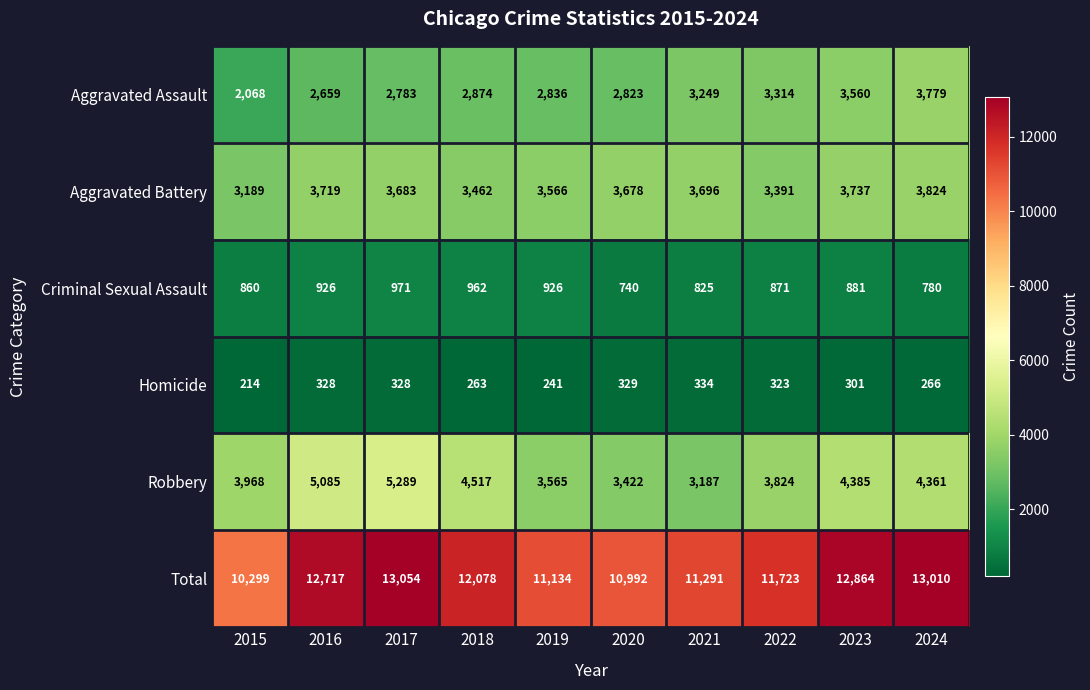

The Robbery series shows 4517 at 2018. True or false?

True